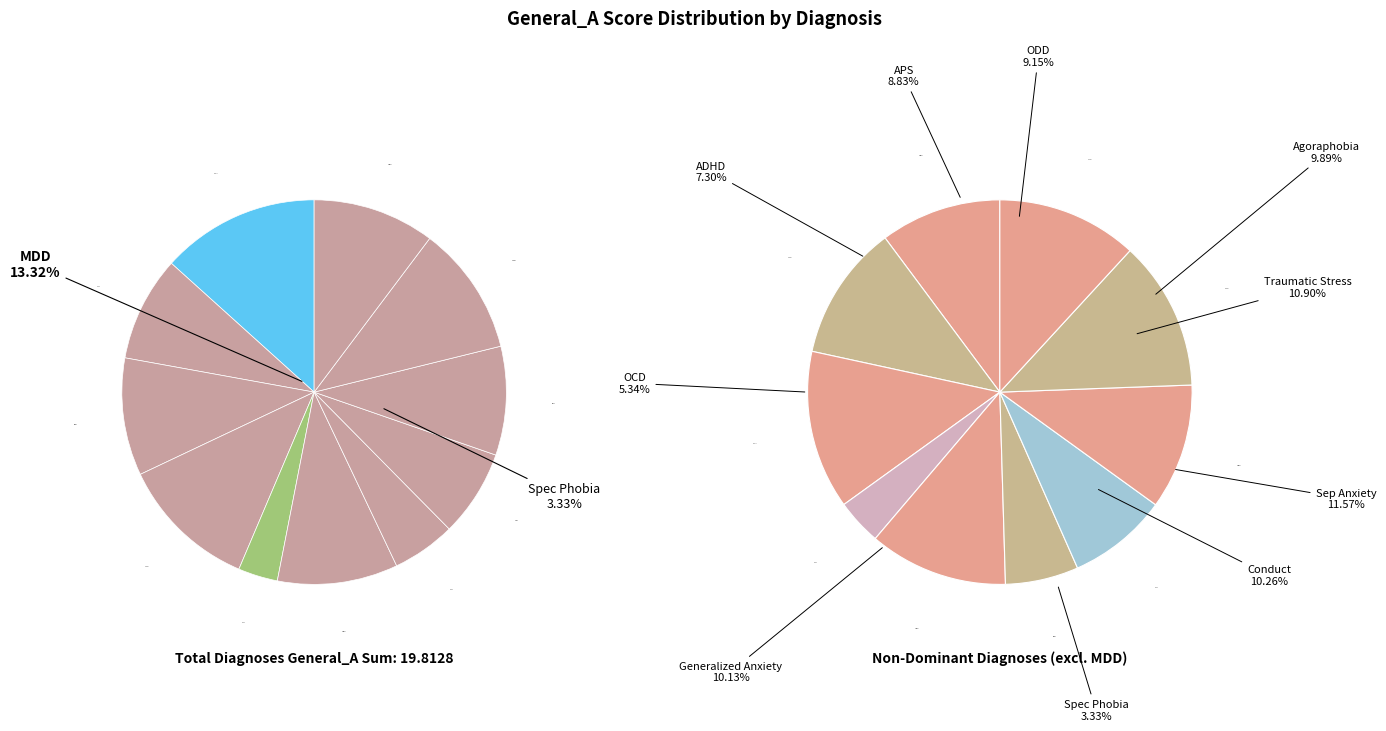

Does Generalized Anxiety represent more than half of the total?

No